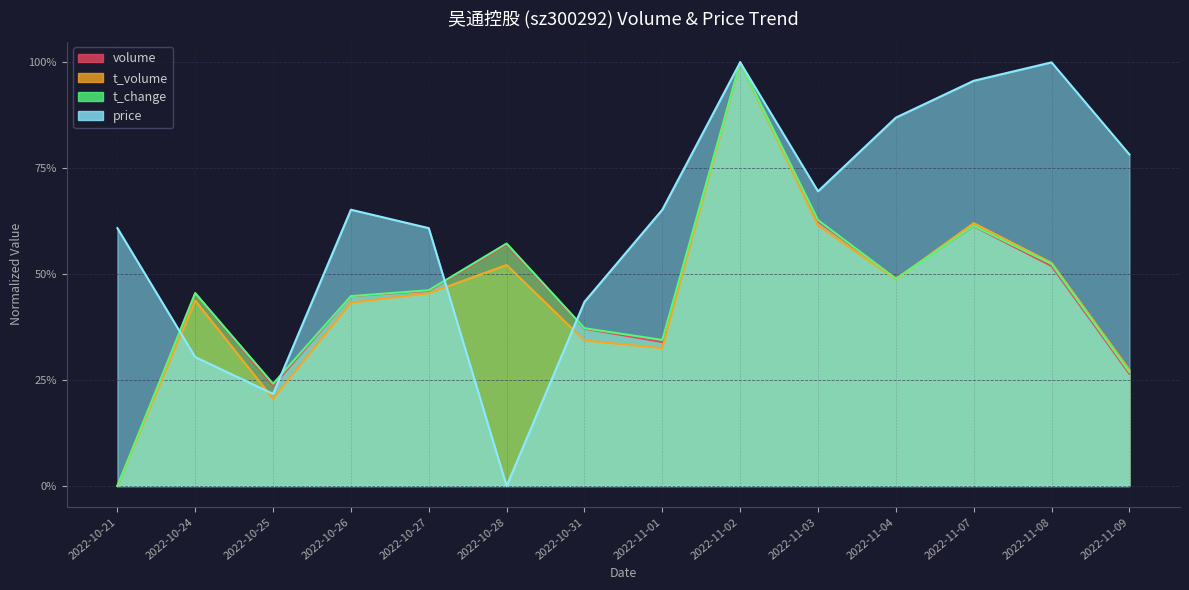

The t_change series shows 0.6 at 2022-10-31. True or false?

False